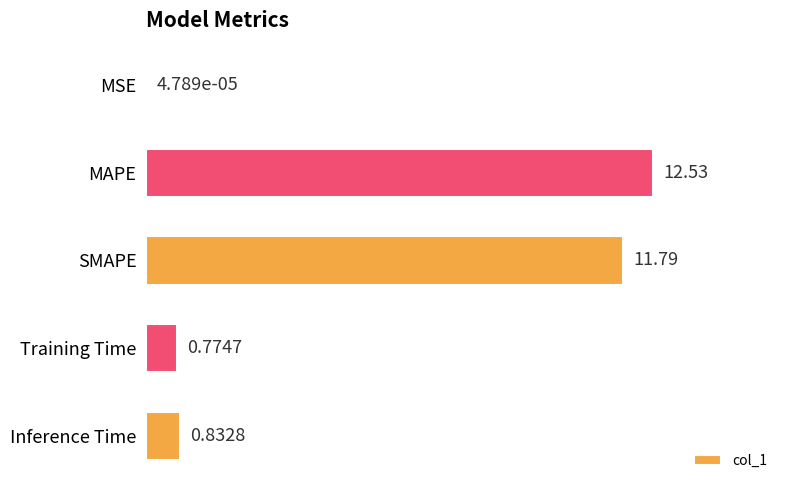

What is the change in value from SMAPE to Training Time?

-11.0